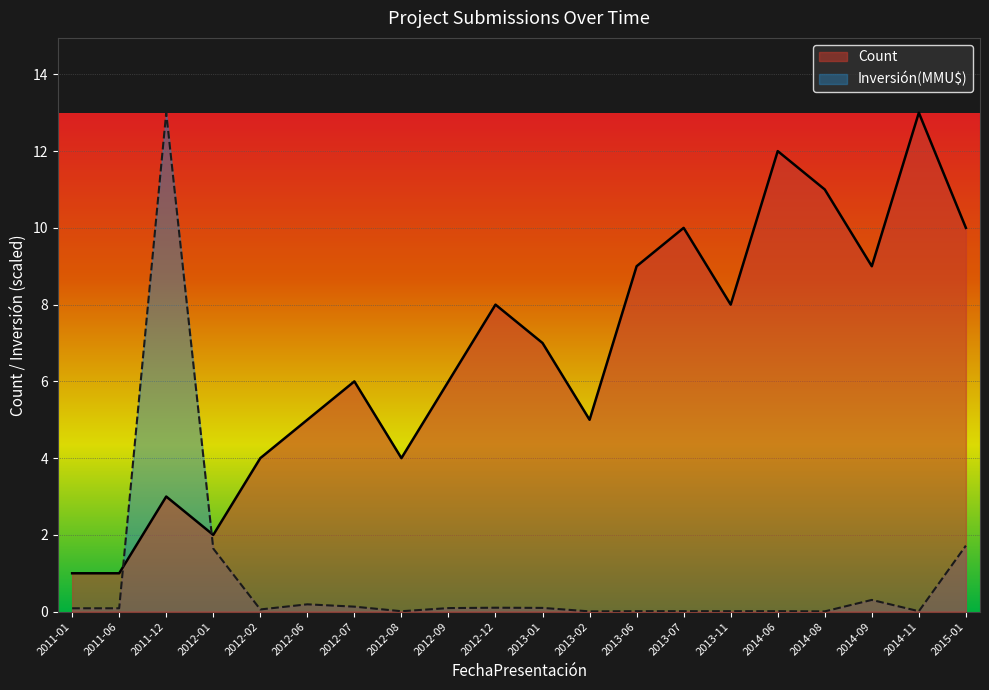

What is the total value across all series at 2013-01?

7.1